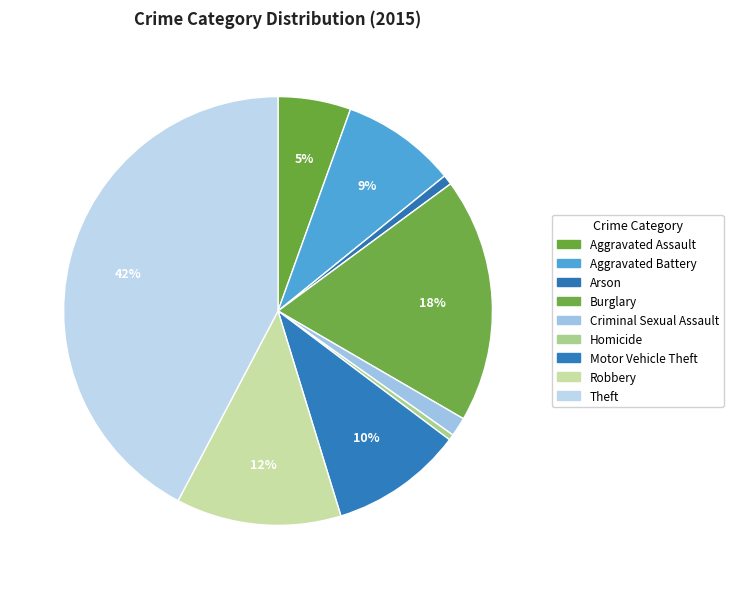

Which category has the biggest portion of the pie?

Theft